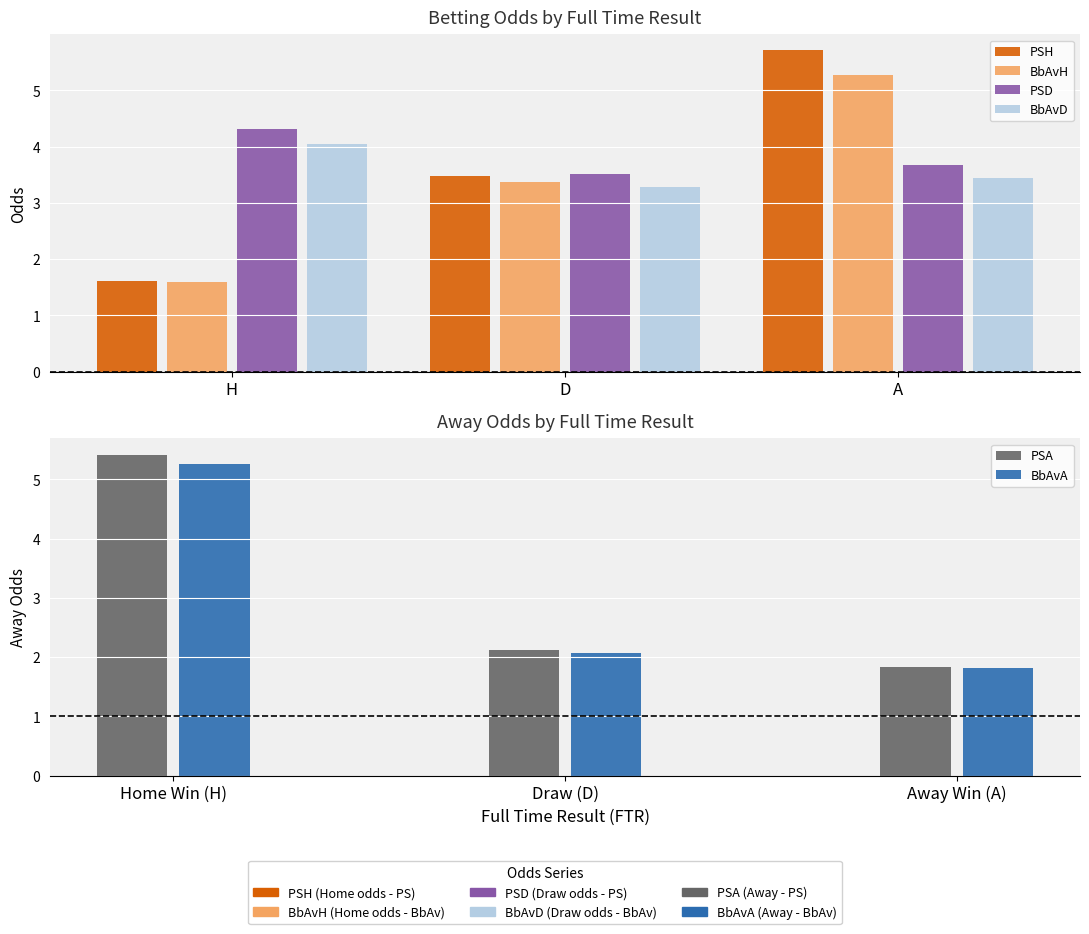

What is the label of the 1st bar from the left?

H